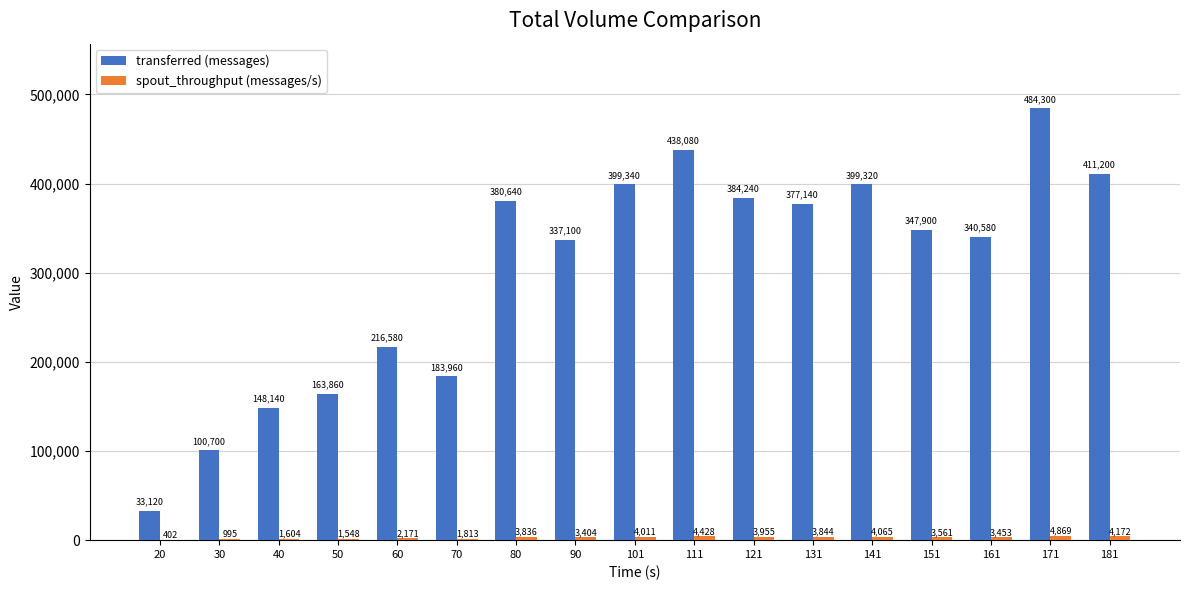

How many distinct data groups are displayed?

2